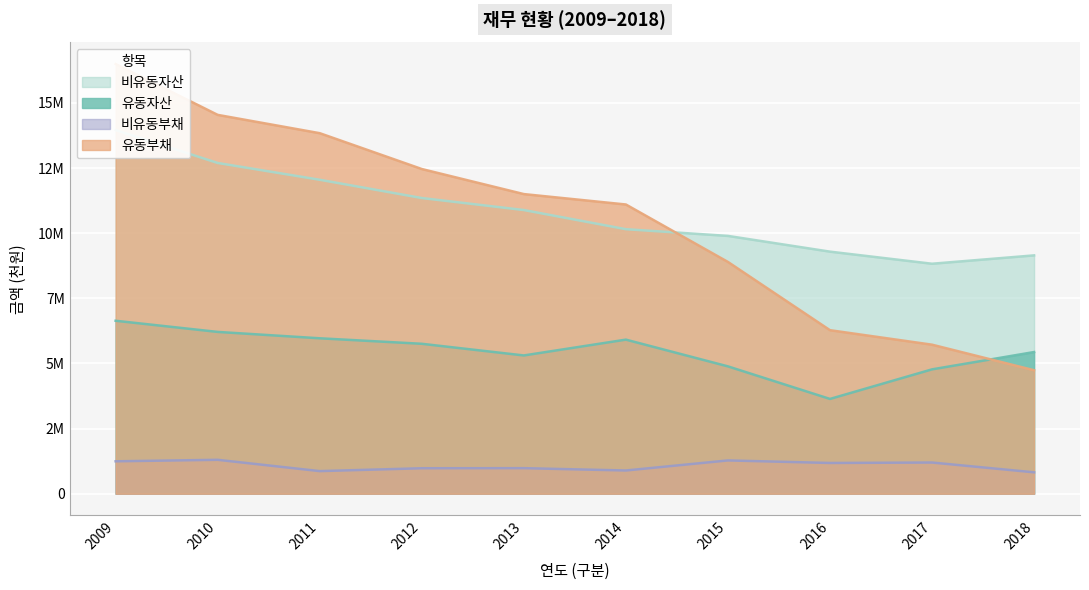

How many interior local peaks does the 비유동부채 series have?

4